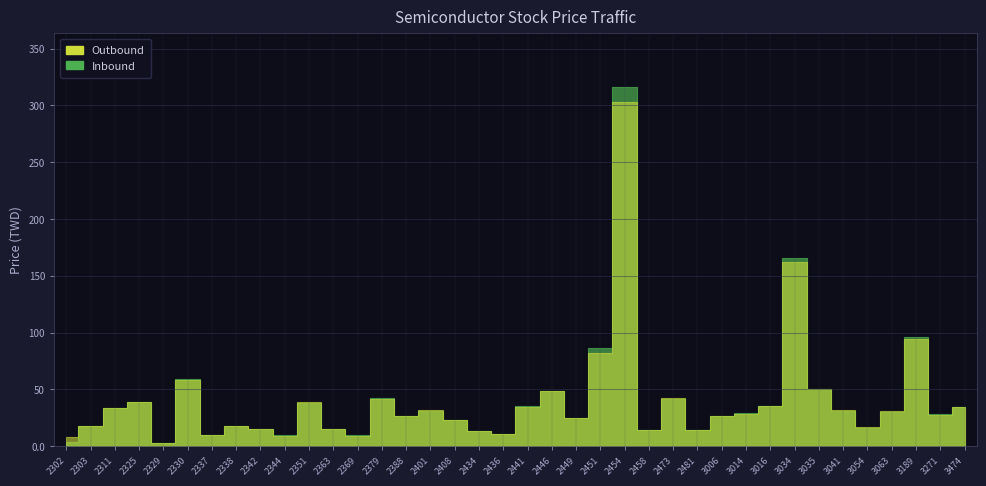

Reading left to right, extract all data points from this chart.

Outbound: 2302=8.0	2303=18.1	2311=33.5	2325=39.0	2329=3.0	2330=58.3	2337=9.5	2338=17.9	2342=15.0	2344=9.2	2351=39.0	2363=15.0	2369=9.2	2379=41.6	2388=26.6	2401=31.4	2408=23.2	2434=13.0	2436=10.7	2441=34.8	2446=48.8	2449=24.6	2451=81.8	2454=303.0	2458=14.5	2473=42.3	2481=13.8	3006=26.7	3014=28.6	3016=35.0	3034=162.5	3035=50.4	3041=31.8	3054=16.5	3063=30.5	3189=94.6	3271=27.8	3474=34.4
Inbound: 2302=3.4	2303=18.1	2311=33.8	2325=38.9	2329=2.9	2330=58.8	2337=9.4	2338=17.7	2342=15.1	2344=9.4	2351=38.1	2363=15.0	2369=9.4	2379=42.4	2388=26.3	2401=30.9	2408=23.4	2434=13.1	2436=10.6	2441=34.9	2446=48.8	2449=24.7	2451=86.8	2454=316.0	2458=14.2	2473=41.8	2481=13.9	3006=26.2	3014=28.8	3016=35.0	3034=166.0	3035=50.0	3041=31.1	3054=16.3	3063=30.0	3189=96.4	3271=27.9	3474=34.5